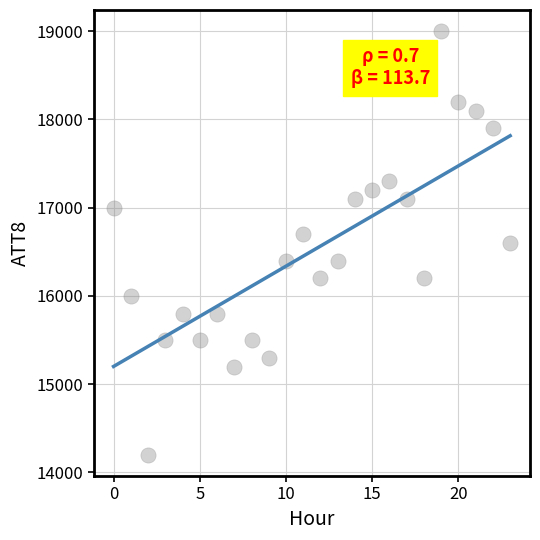

What is the range of Y values (max minus min)?

4800